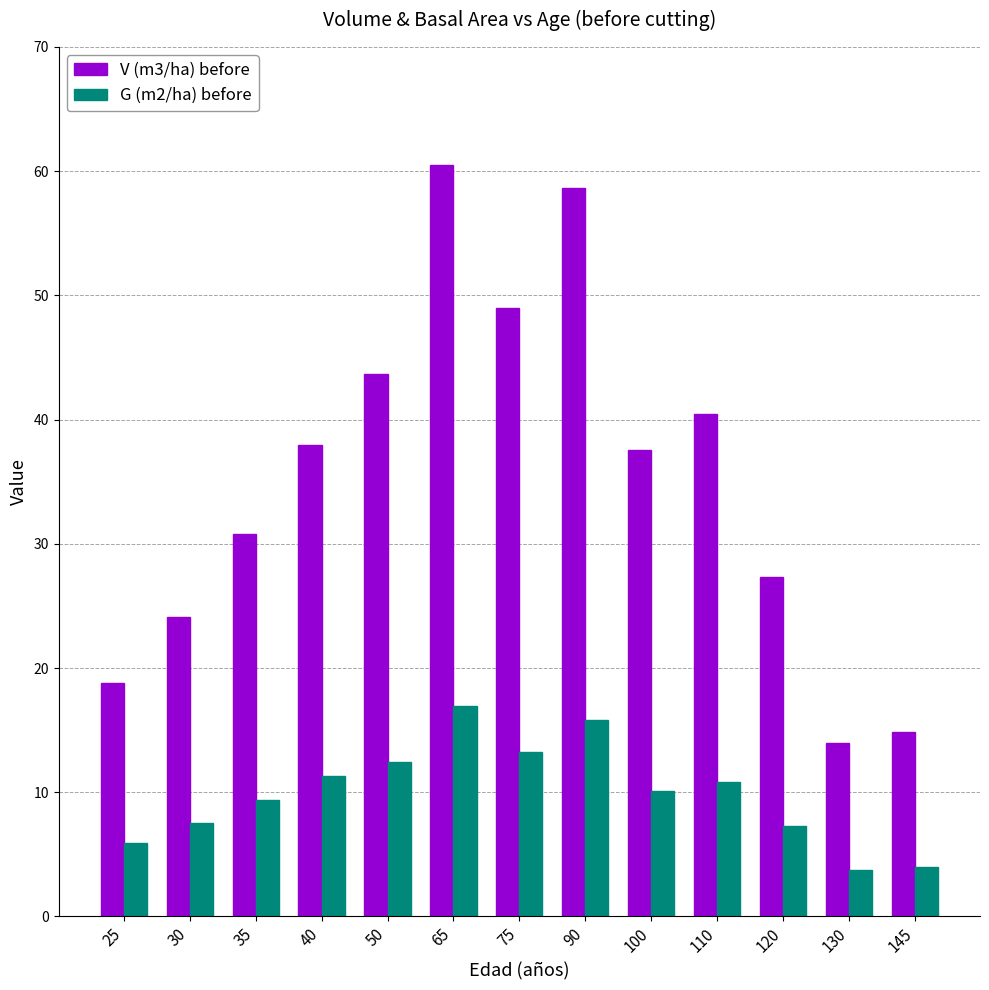

At which label does G (m2/ha) before first exceed 10?

40